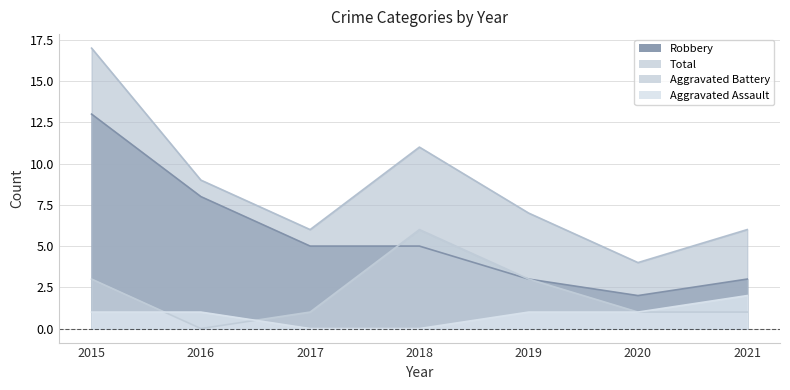

True or false: Aggravated Battery and Aggravated Assault intersect in this chart.

True